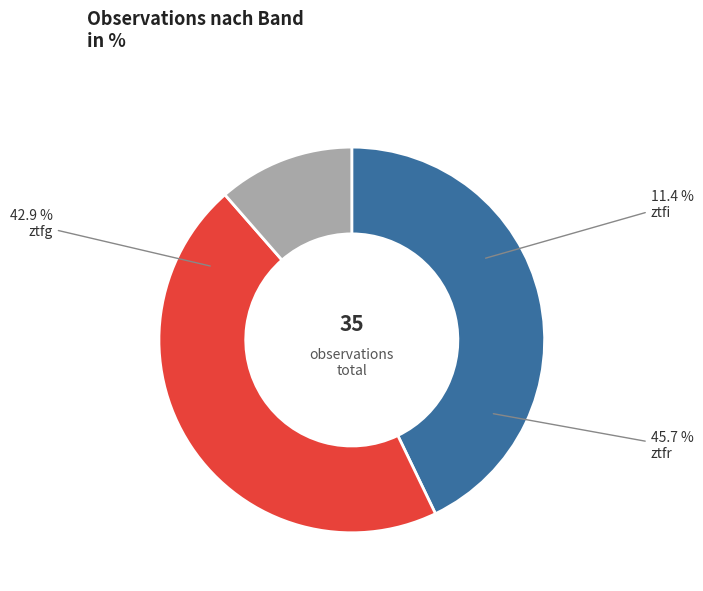

True or false: ztfg accounts for 29% of the total.

False